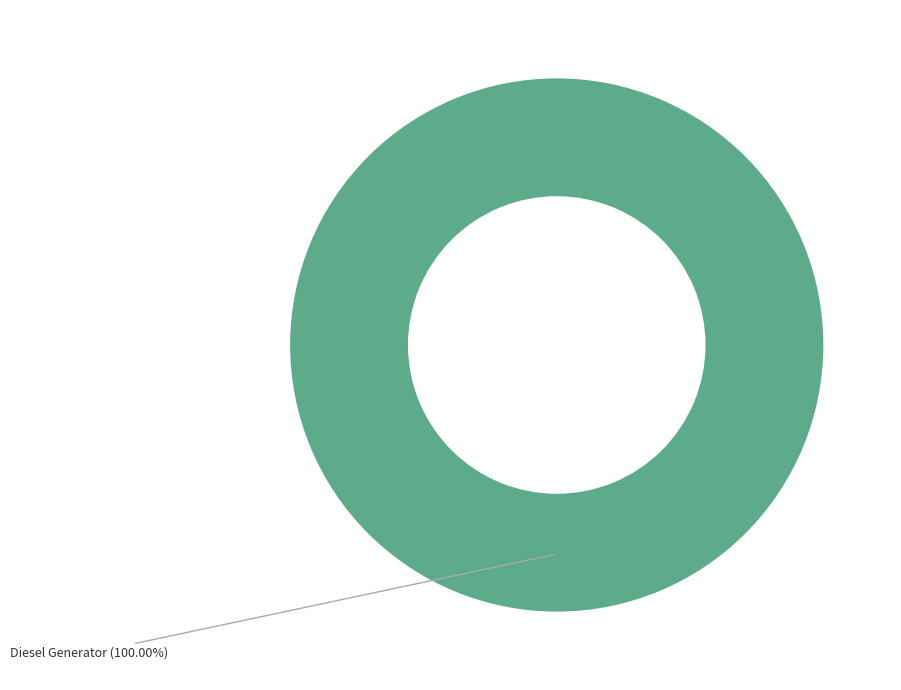

Is there a majority slice in this chart?

Yes